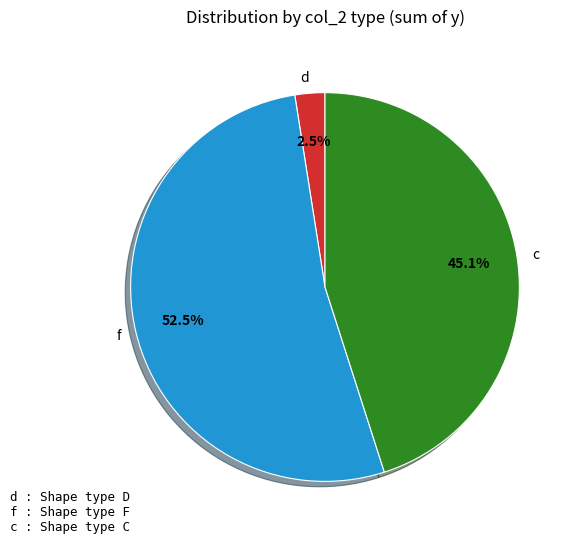

Does c account for over 50% of the chart?

No